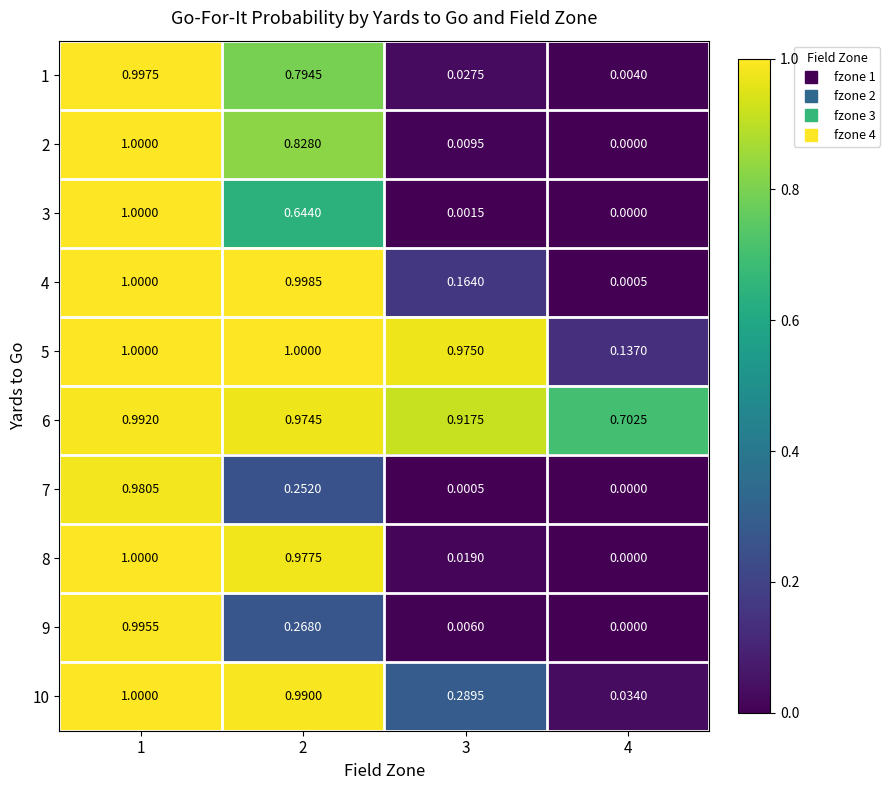

At which category is the sum across all series the highest?

1